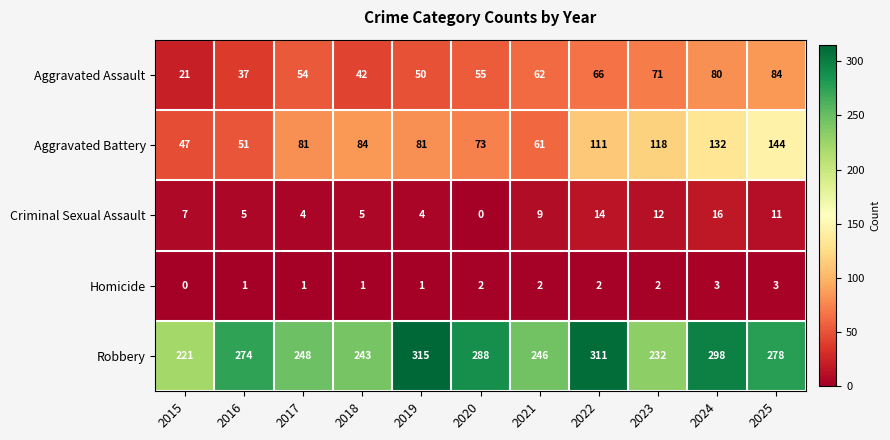

Is it true that Aggravated Assault equals 15 at 2019?

False